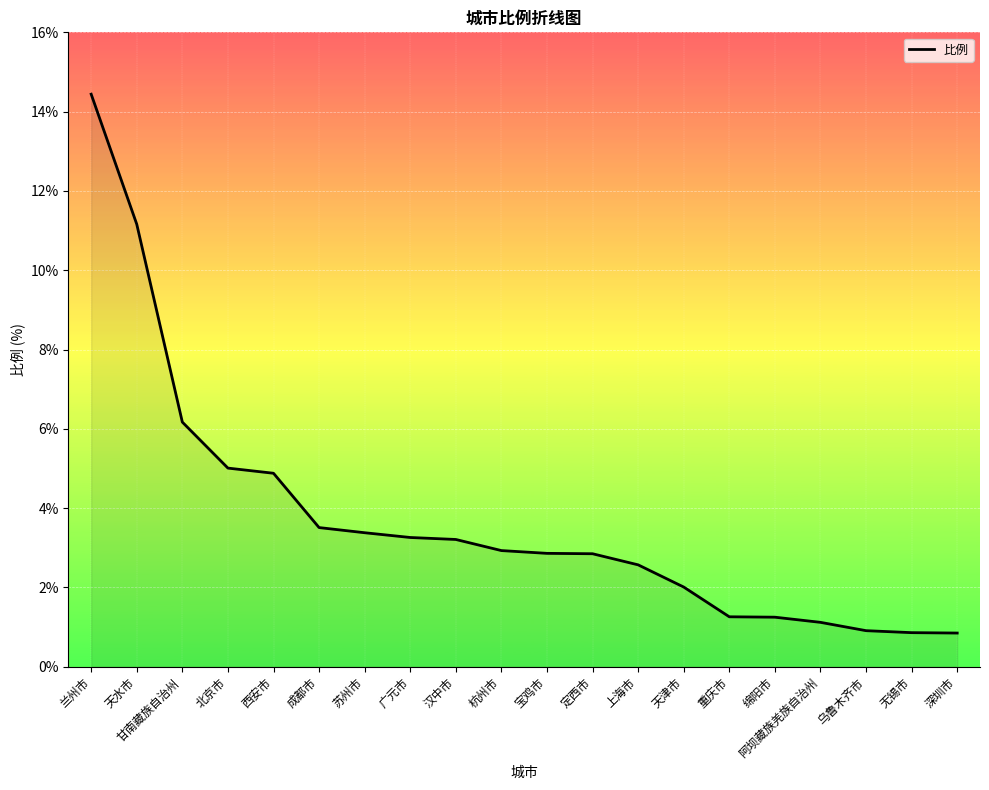

What is the ratio of the value at 定西市 to the value at 宝鸡市?

1.0